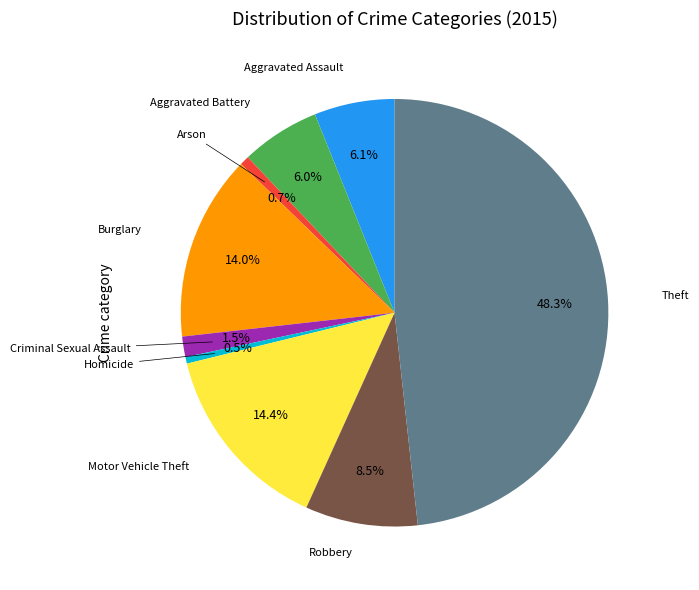

Is there any slice that represents more than half of the pie?

No